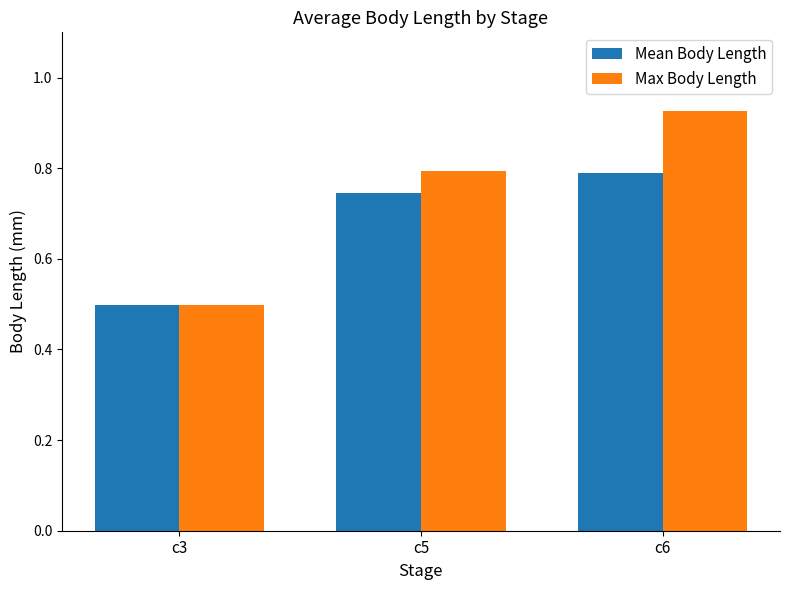

True or false: Max Body Length has a value of 1.2 at c5.

False